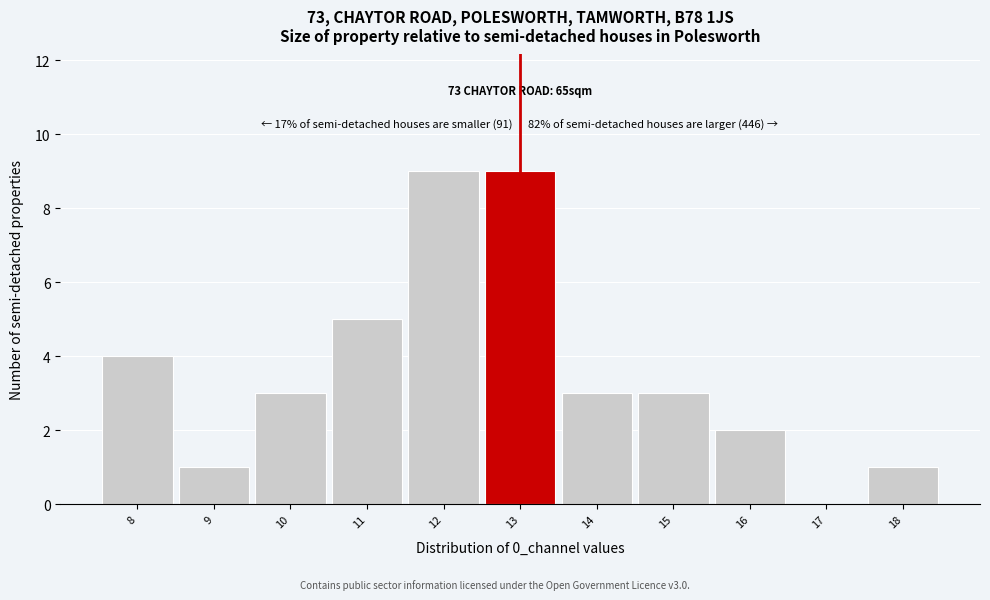

Reading left to right, transcribe all the data shown in this chart.

8=4	9=1	10=3	11=5	12=9	13=9	14=3	15=3	16=2	17=0	18=1